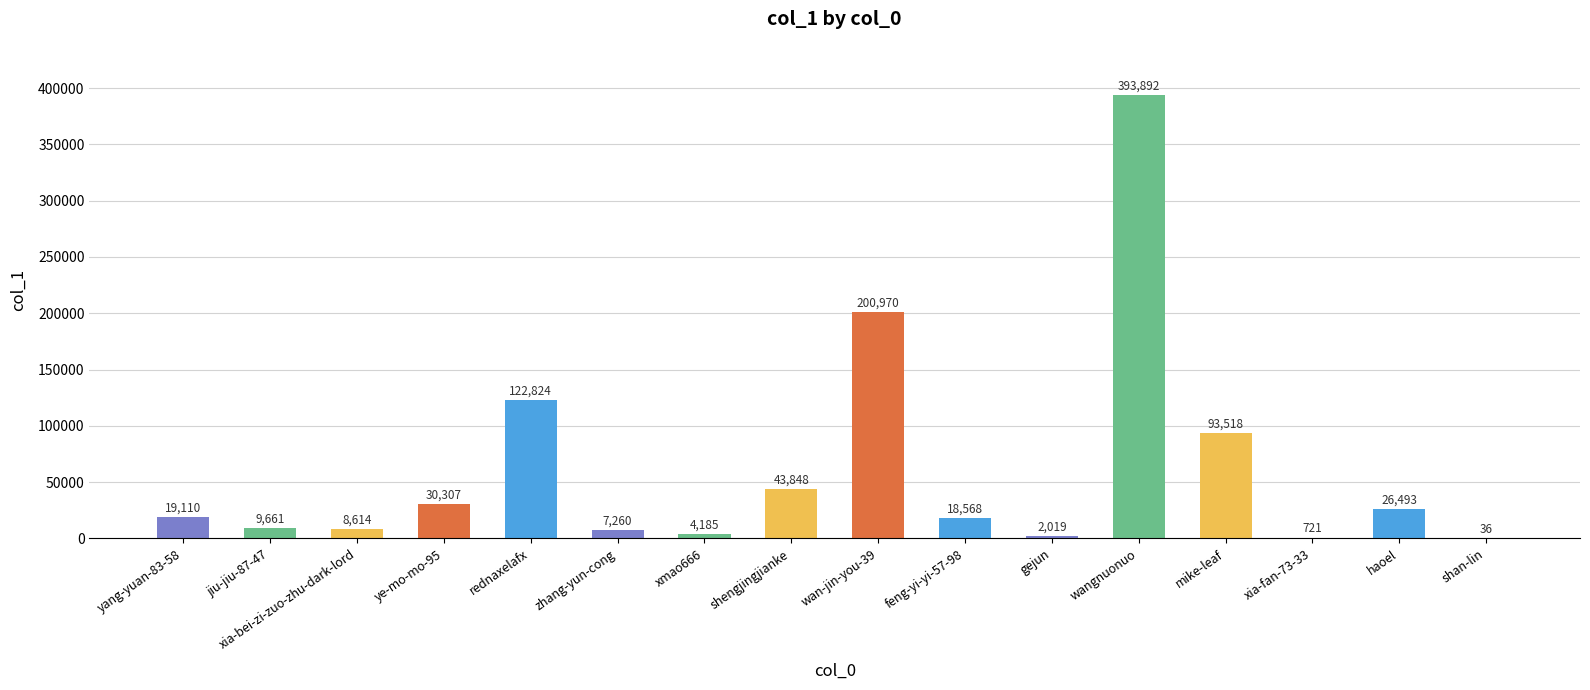

Which label corresponds to the largest value in the chart?

wangnuonuo